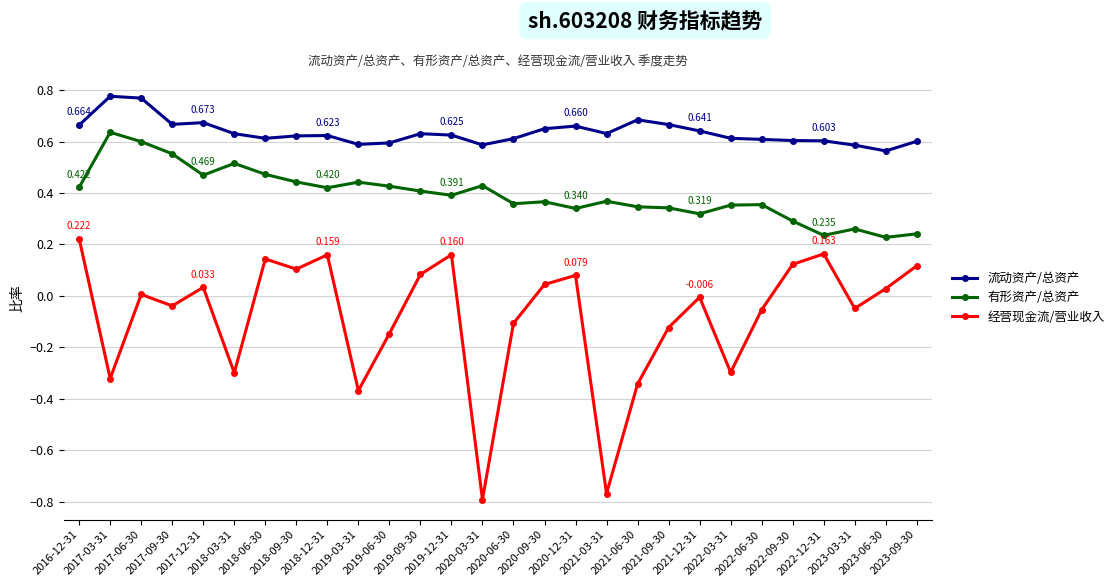

Is it true that 有形资产/总资产 equals 0.4 at 2020-06-30?

True